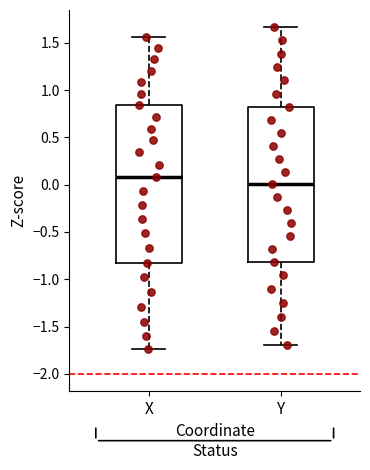

Reading left to right, read every box against the y-axis: the position of its median line, the range the box covers, and the ends of its whiskers. The values are not printed on the chart, so give them approximately, as read against the axis.

X: median 0.10, box -0.80 to 0.85, whiskers -1.75 to 1.55
Y: median 0.00, box -0.80 to 0.85, whiskers -1.70 to 1.65